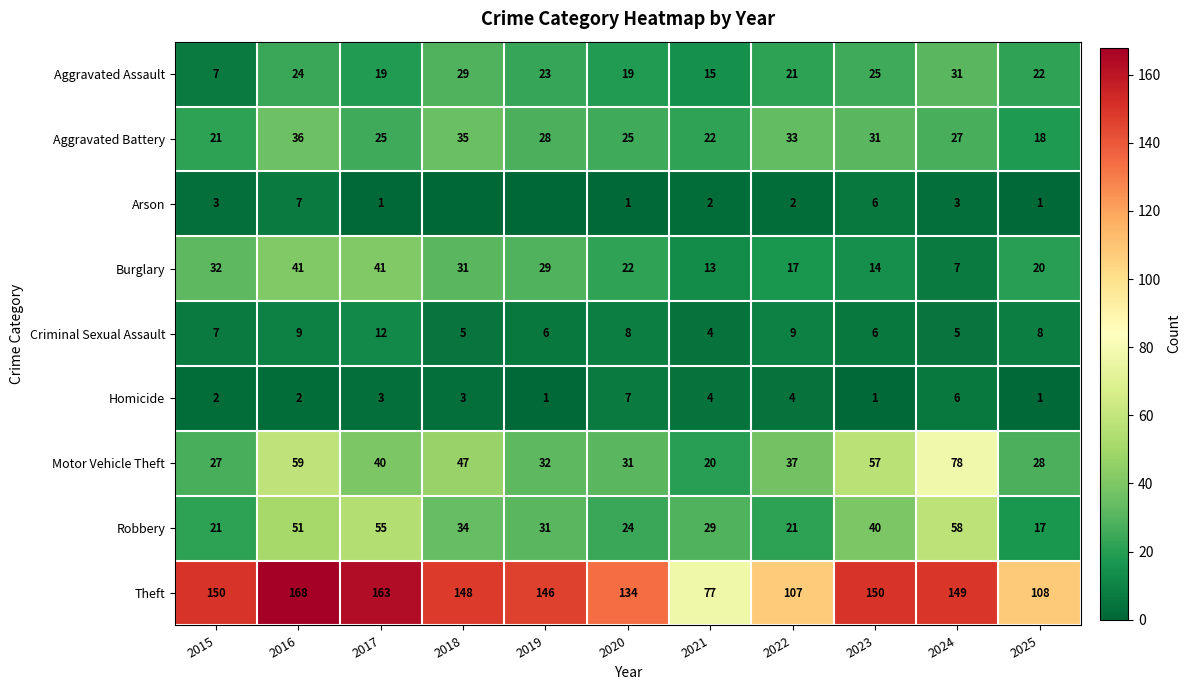

Which category has the highest value across all series?

2016